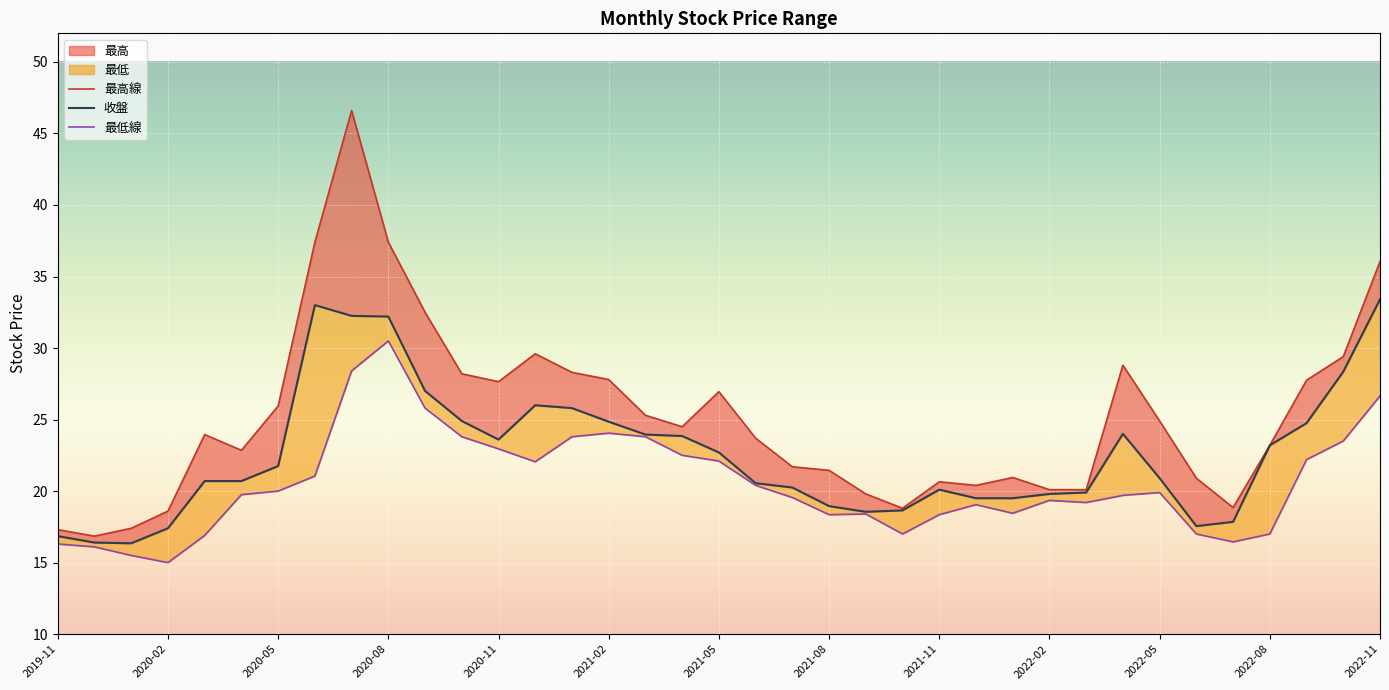

Is the value of 最高 at 2019-11 greater than the value of 收盤 at 2020-08?

No